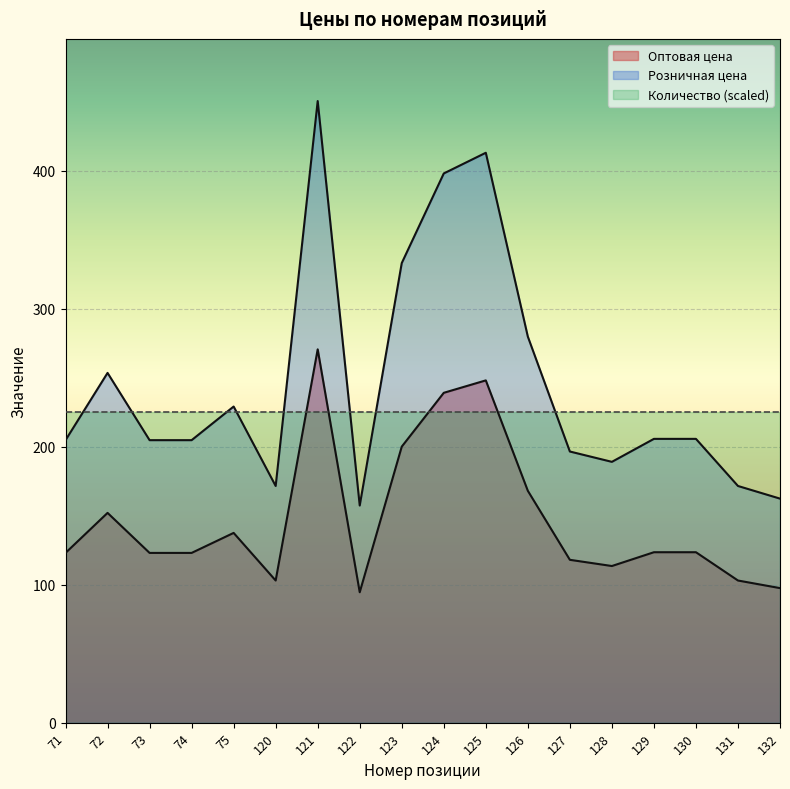

What are all the series names shown in the legend?

Оптовая цена, Розничная цена, Количество (scaled)